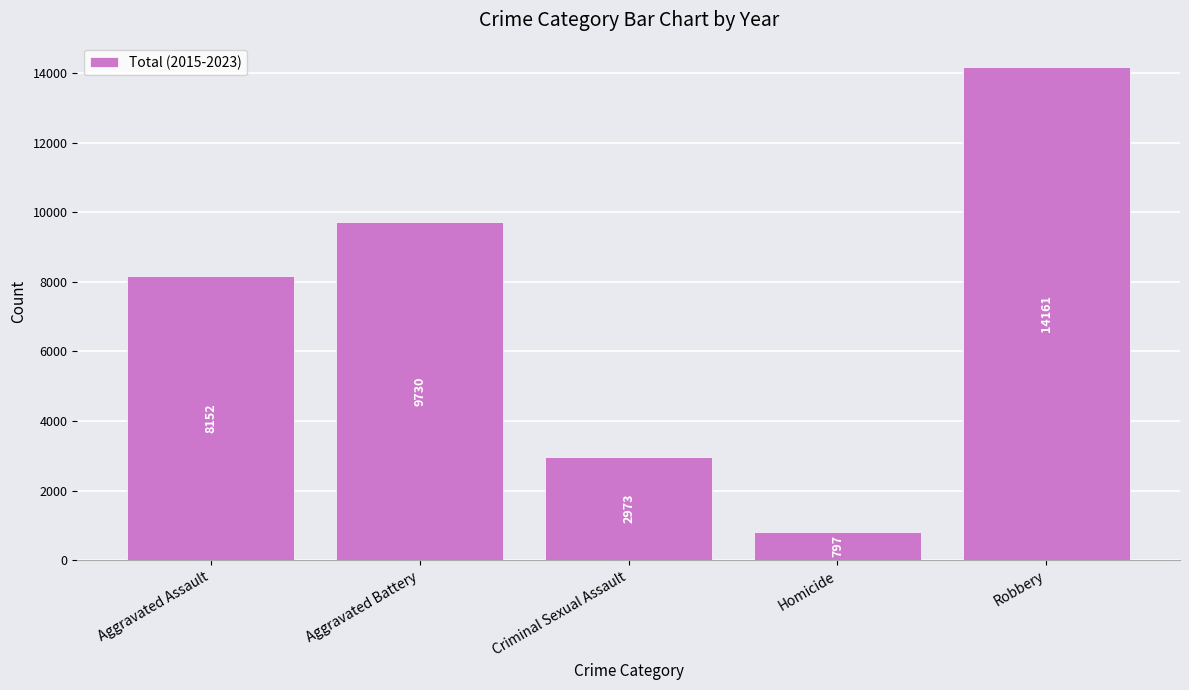

What is the difference between the second highest and second lowest values?

6757